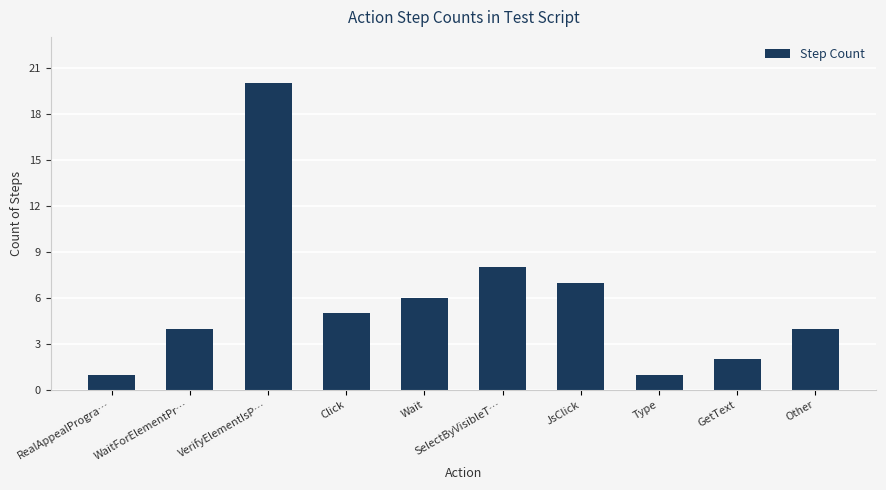

What is the sum of all values?

58